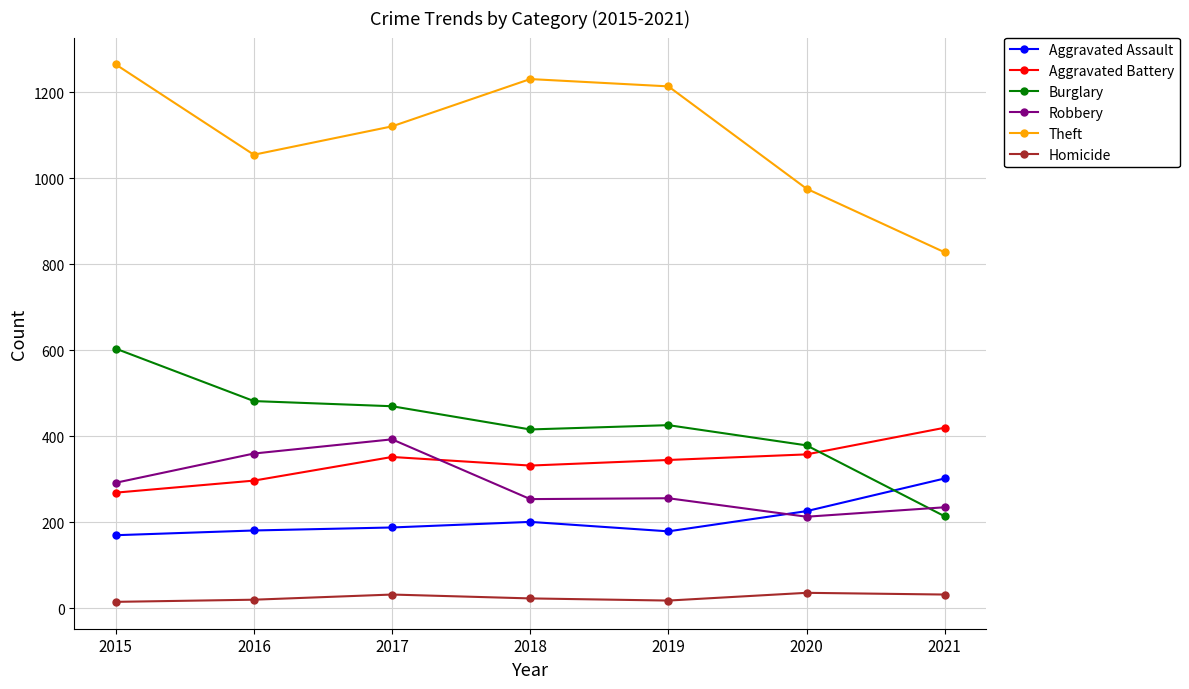

At which label does Homicide first exceed 23?

2017